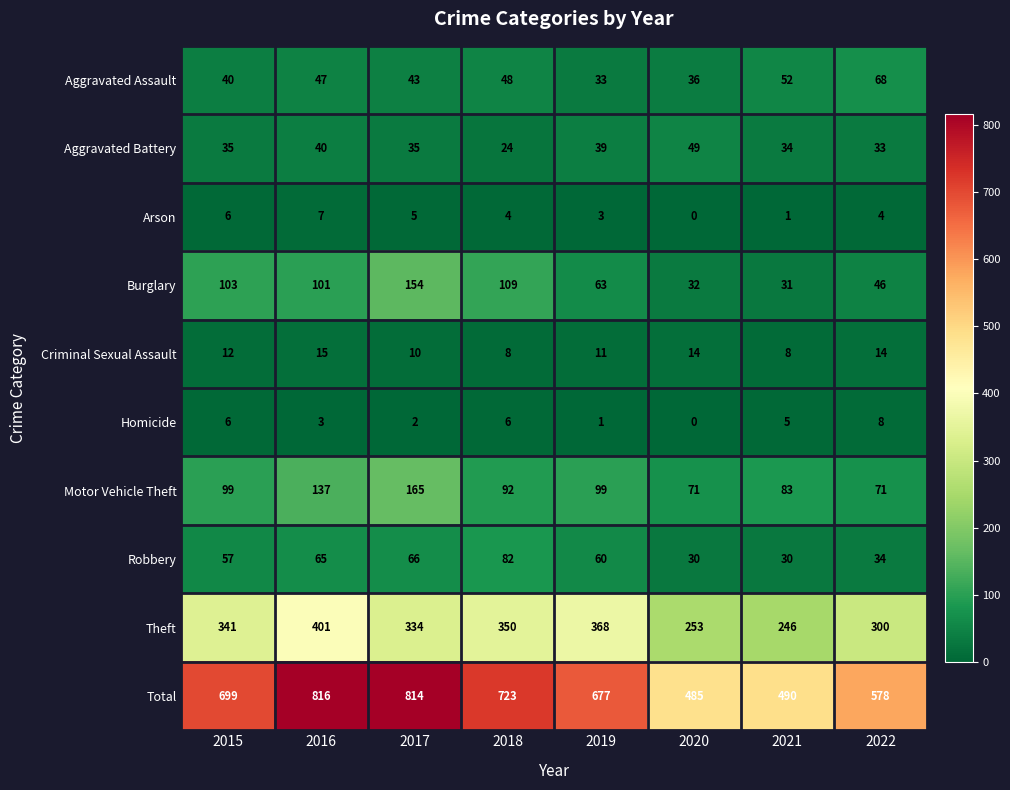

At how many categories does at least one series exceed 788?

2